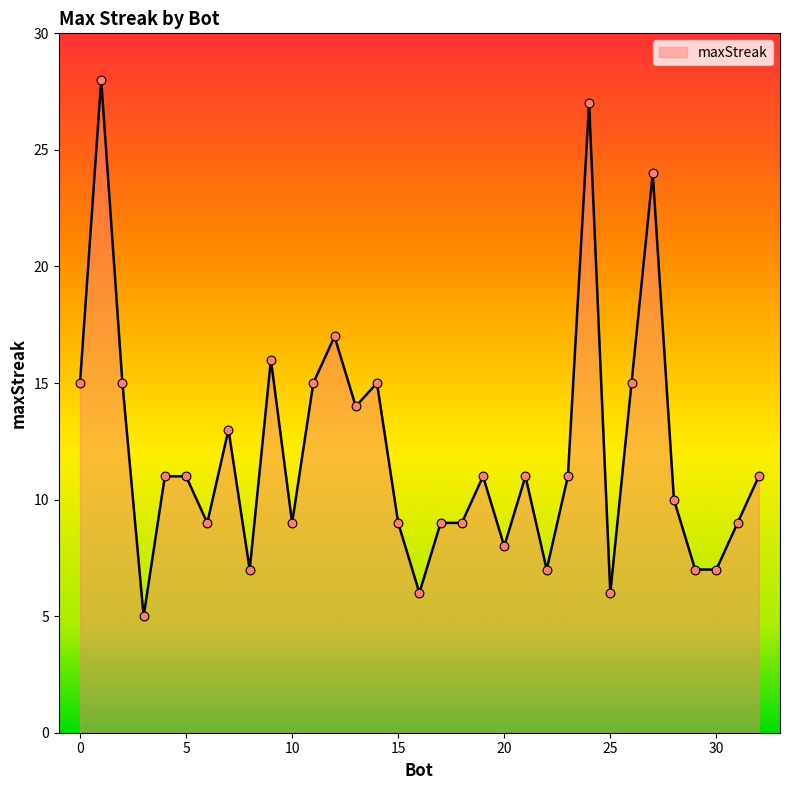

What is the maximum value shown in the chart?

28